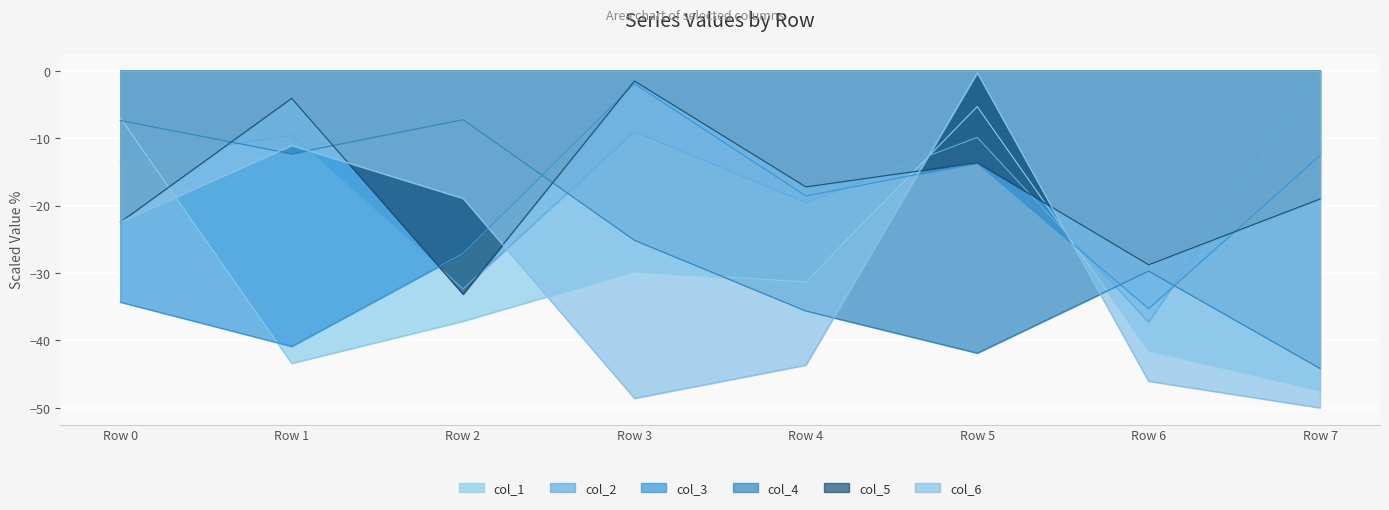

At which category does col_2 reach its first local valley?

Row 2